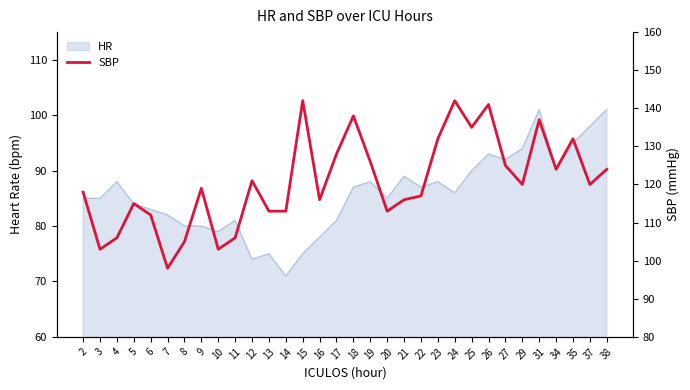

What is the average value?

121